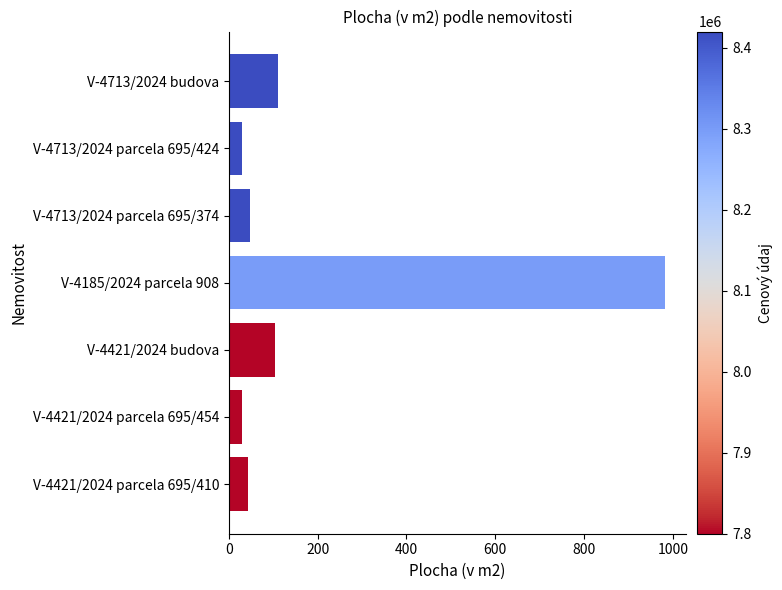

The chart shows a value of 104 at V-4421/2024 budova. True or false?

True